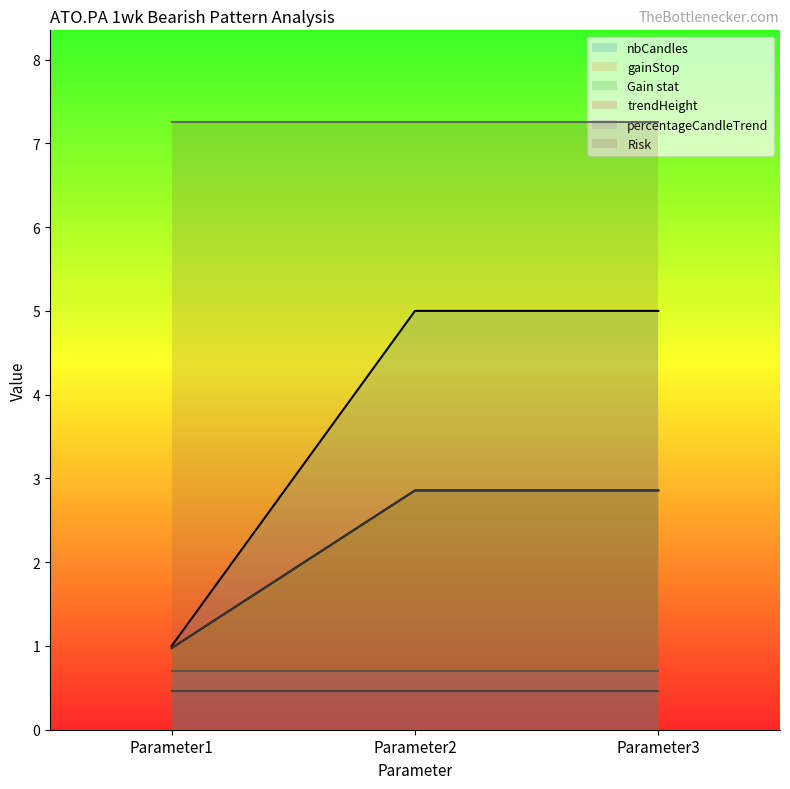

Count the Gain stat values in the range 0 to 2.

1